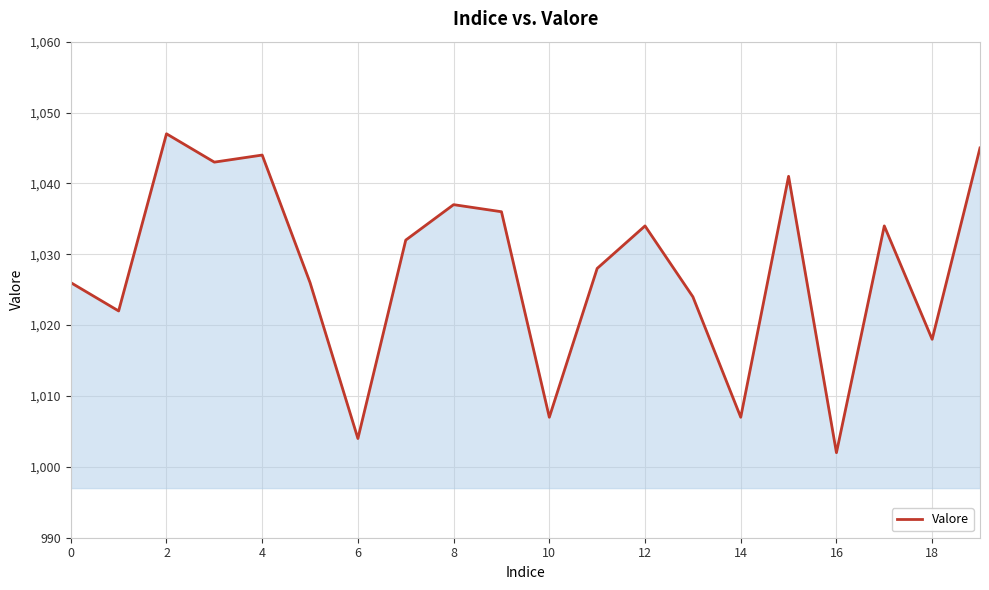

What is the difference between the maximum and minimum values?

45